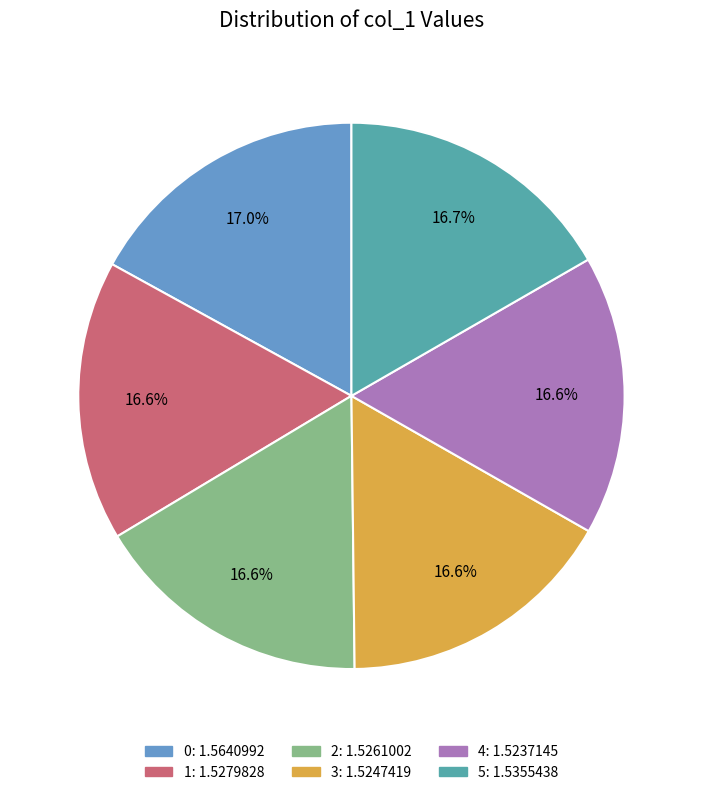

To the nearest percent, what is the combined percentage of 4 and 5?

33%